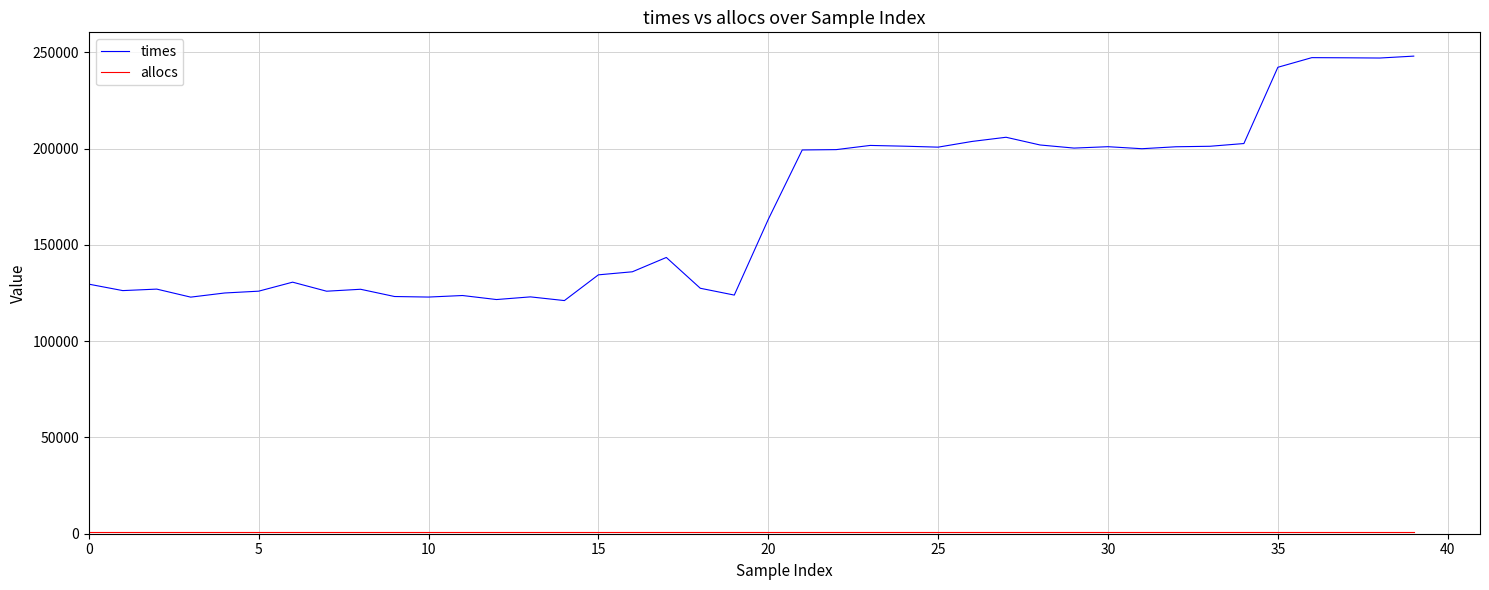

Which series has the largest range (max minus min)?

times